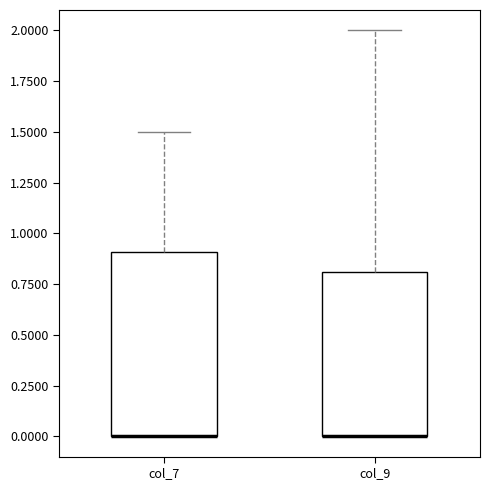

Reading left to right, transcribe this box plot: for each box, give where its median line is, the range the box spans, and where its two whiskers end, as read against the y-axis. The values are not printed on the chart, so give them approximately, as read against the axis.

col_7: median 0.0 (drawn on the box's lower edge), box 0.0 to 0.9, whiskers 0.0 to 1.5
col_9: median 0.0 (drawn on the box's lower edge), box 0.0 to 0.8, whiskers 0.0 to 2.0